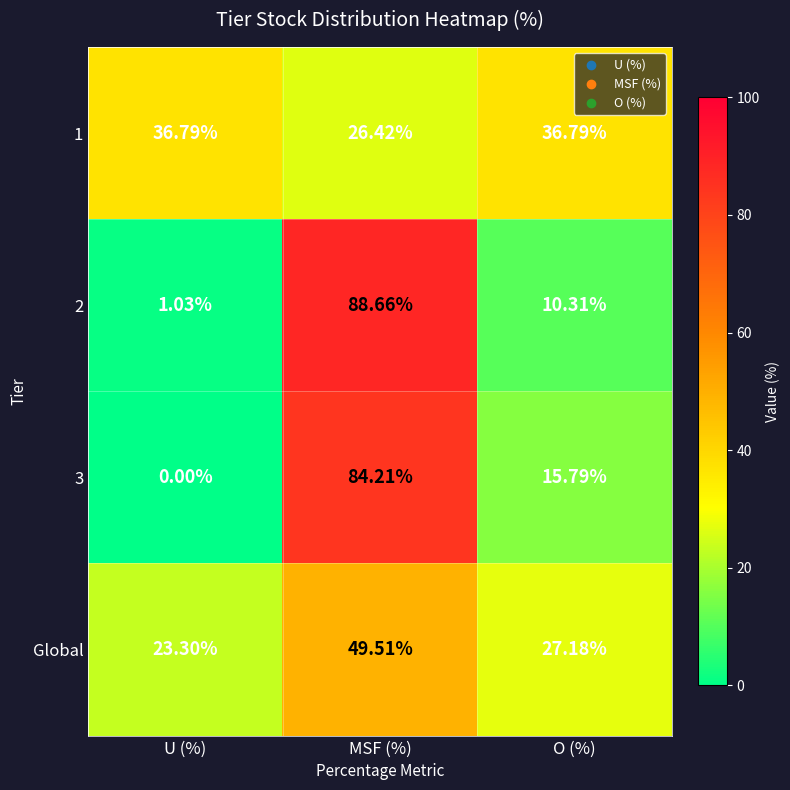

How many values in the 2 series exceed 10?

2